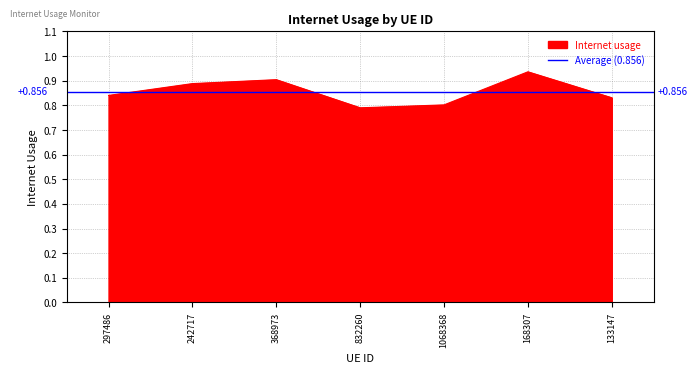

Does the chart have visible grid lines?

Yes